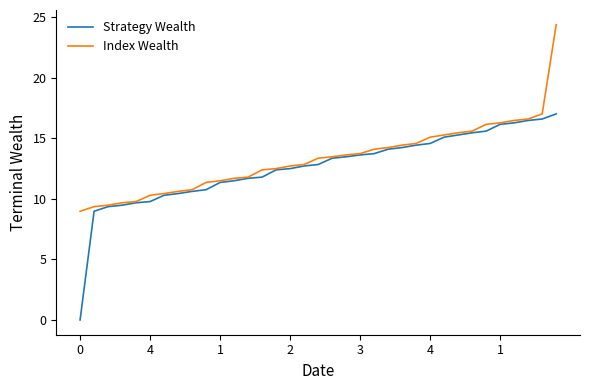

What is the maximum value shown in the chart?

24.4